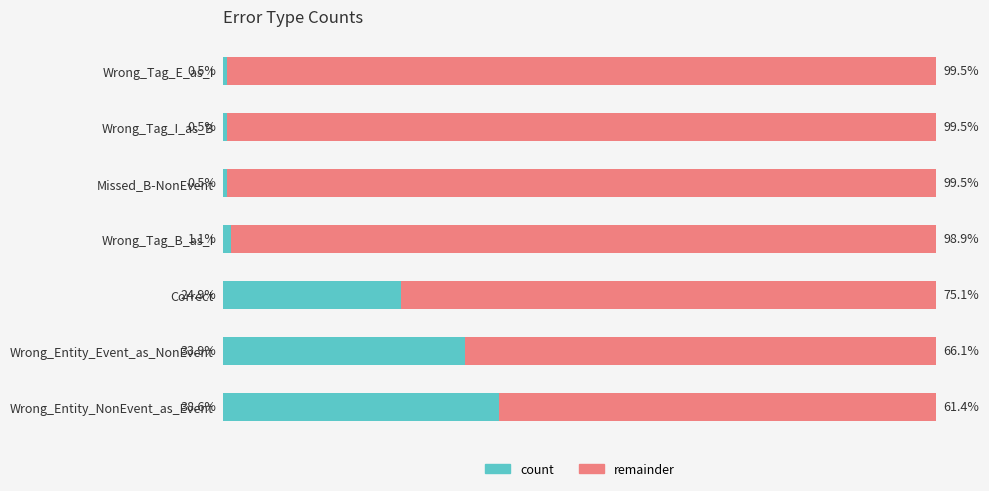

List the labels in order of value, smallest first.

Missed_B-NonEvent, Wrong_Tag_I_as_B, Wrong_Tag_E_as_I, Wrong_Tag_B_as_I, Correct, Wrong_Entity_Event_as_NonEvent, Wrong_Entity_NonEvent_as_Event